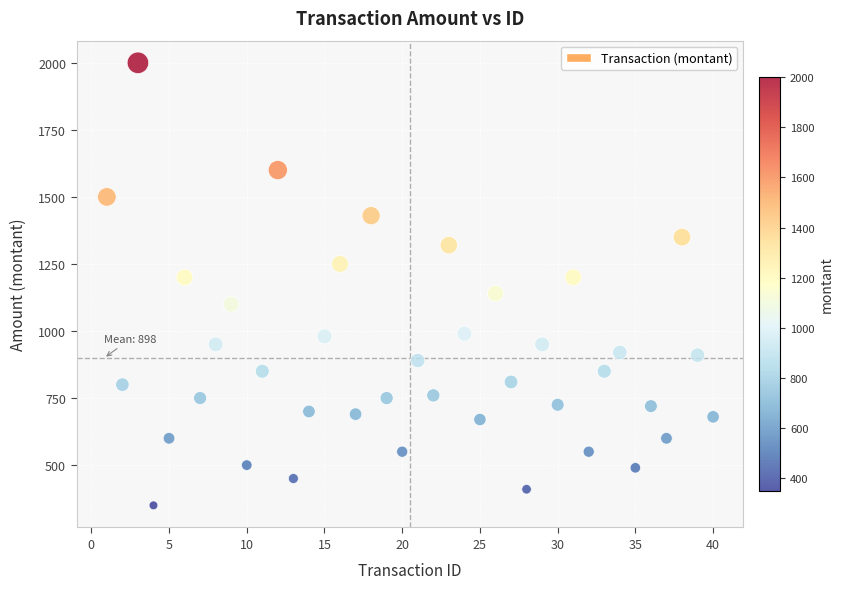

What is the range of X values (max minus min)?

39